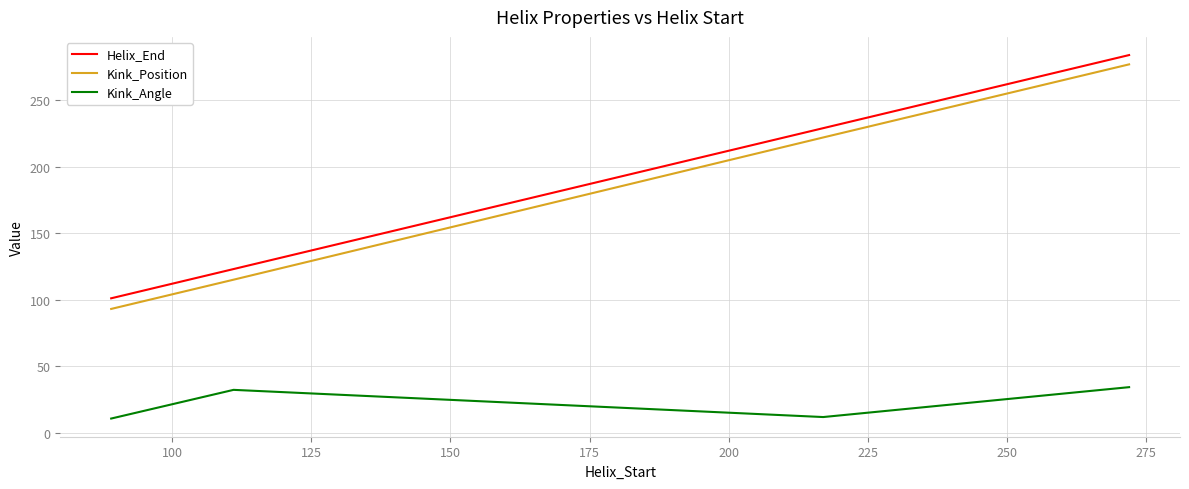

True or false: Kink_Angle and Helix_End cross at least once.

False